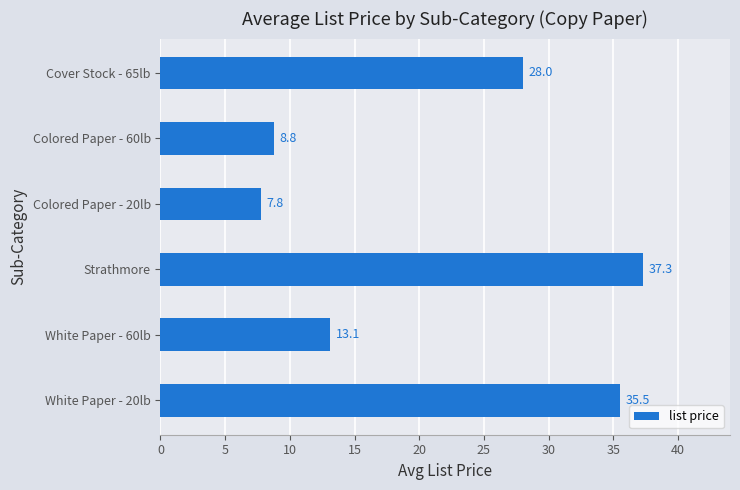

List the labels in order of value, smallest first.

Colored Paper - 20lb, Colored Paper - 60lb, White Paper - 60lb, Cover Stock - 65lb, White Paper - 20lb, Strathmore